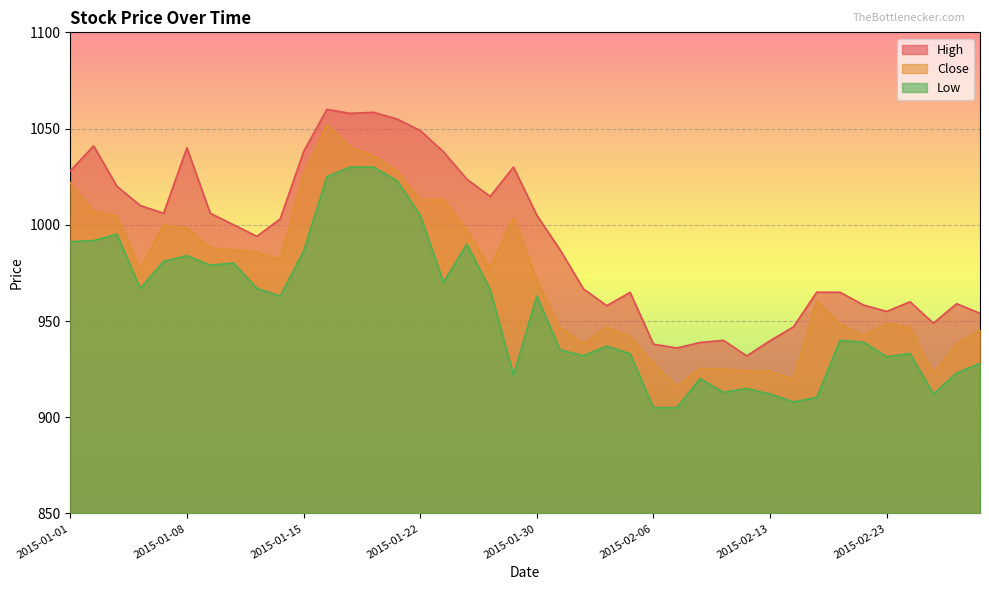

The value of Low at 2015-02-05 is 525.2. True or false?

False